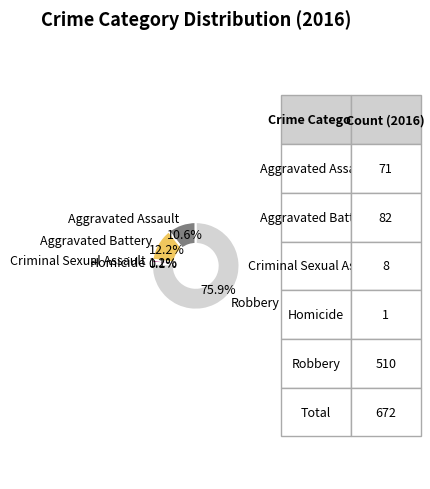

Is there a majority slice in this chart?

Yes